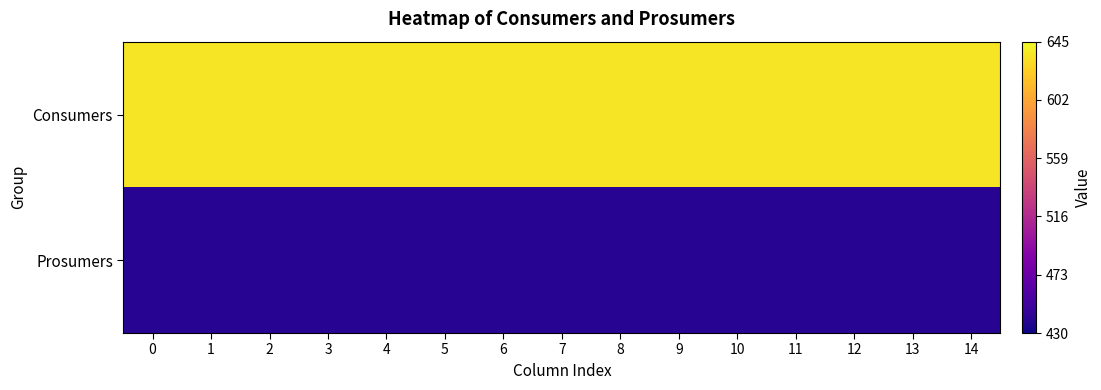

At how many categories does at least one series exceed 500?

15